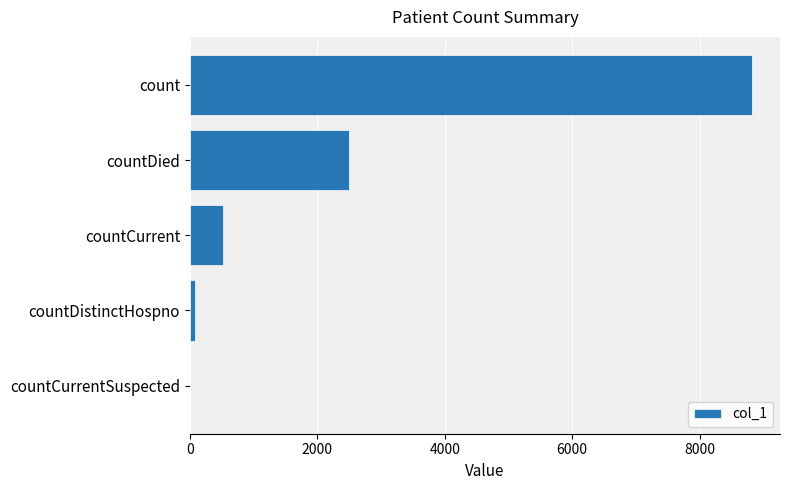

How many distinct data groups are displayed?

1